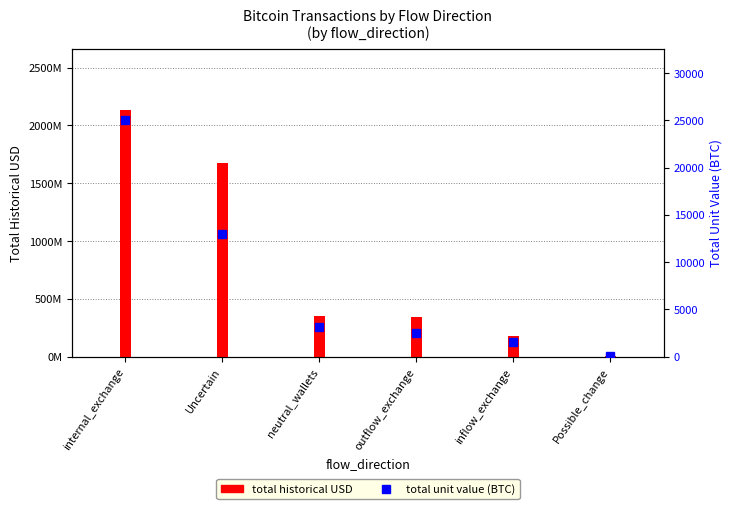

Reading right to left, list all the values displayed in this chart.

total historical USD: 3044529.6	176580971.8	344591472.8	352440652.4	1675651505.7	2132009600.0
total unit value (BTC): 27.3	1526.3	2527.6	3143.7	12936.8	25071.7